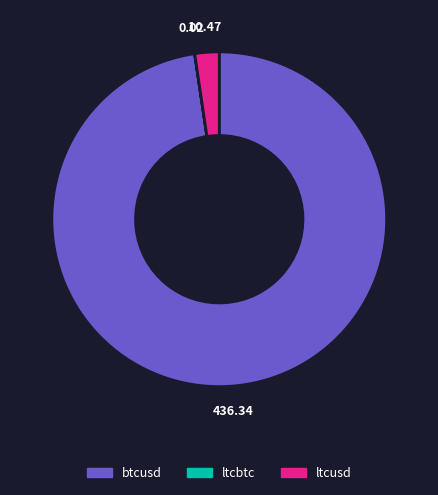

Combined, do ltcusd and btcusd account for over 50%?

Yes